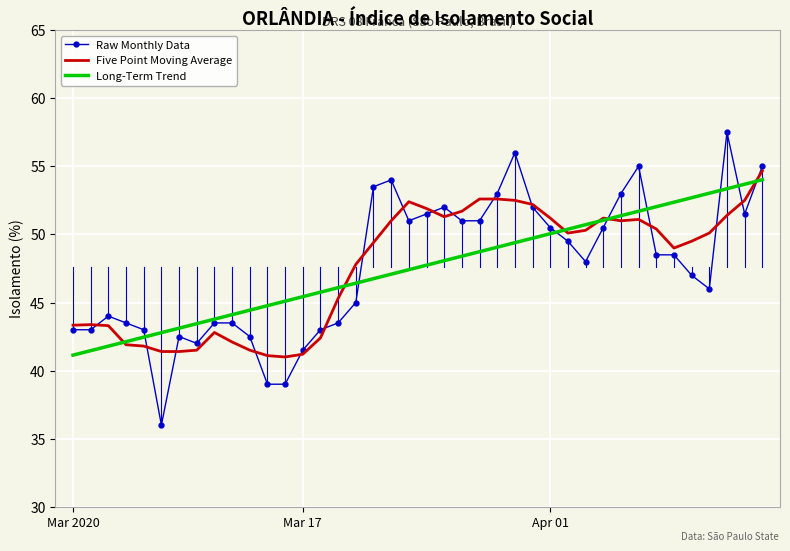

Which series has the widest spread of values?

Raw Monthly Data